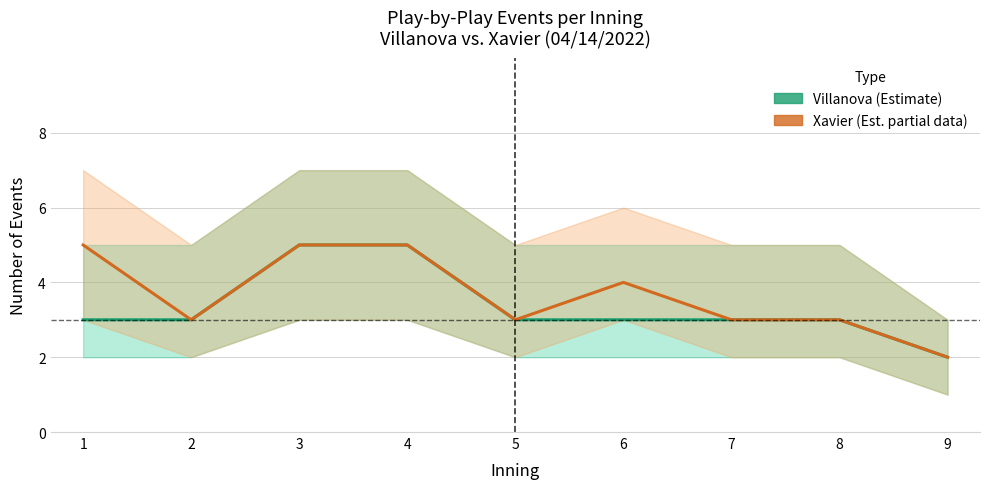

Between 6 and 2, which is larger?

6